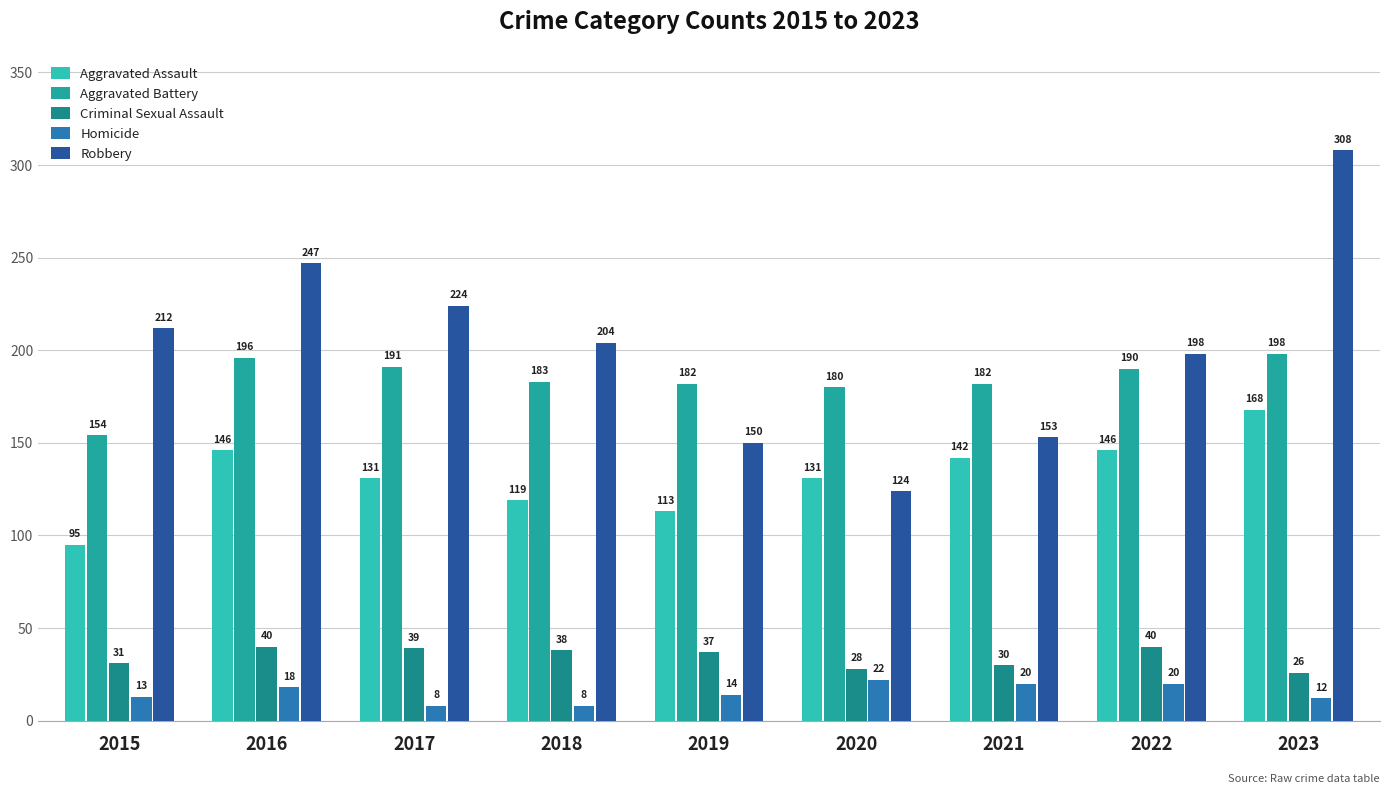

Which series has the largest total across all categories?

Robbery